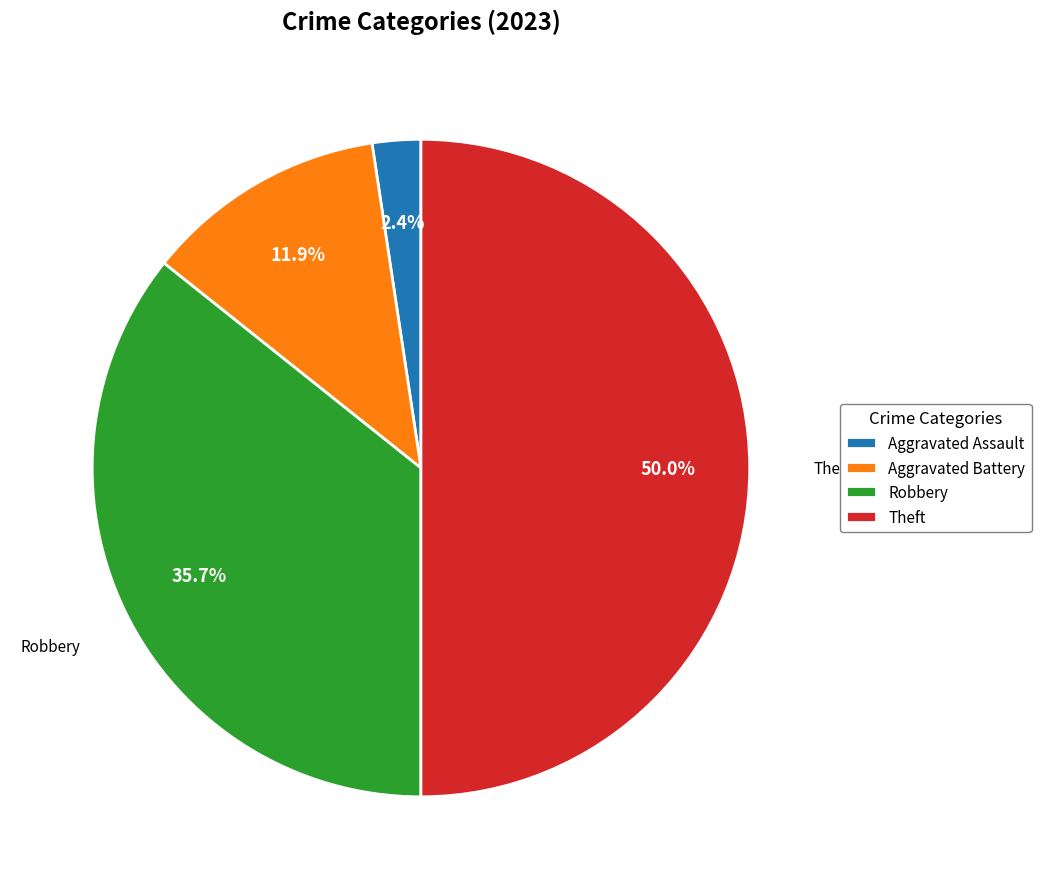

Between Robbery and Theft, which is larger?

Theft